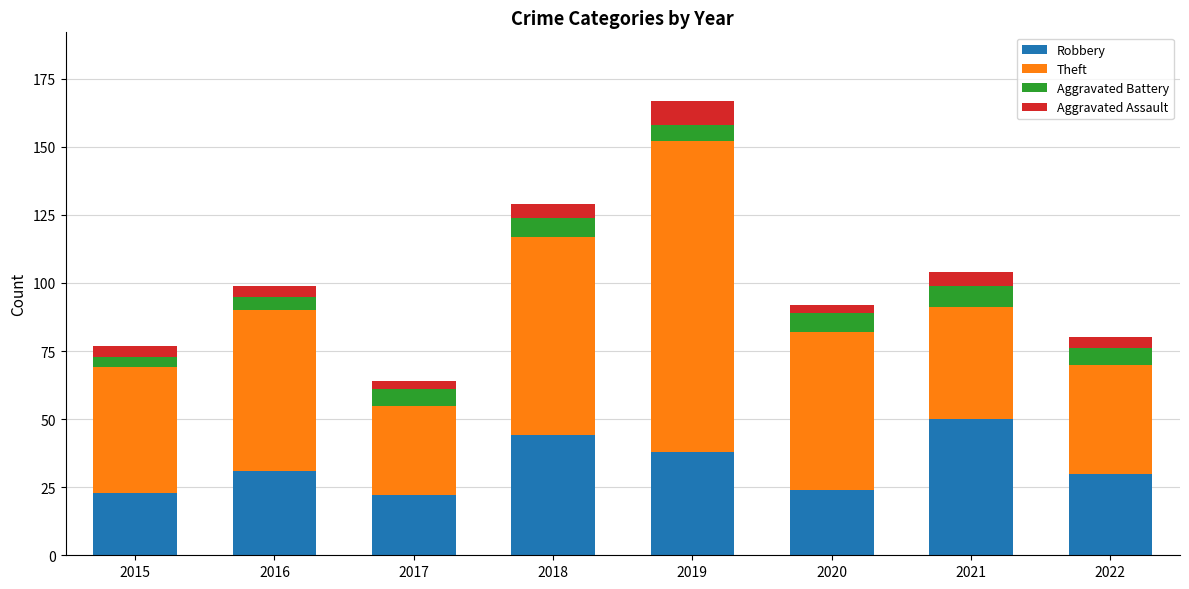

How many bars are there in total?

8